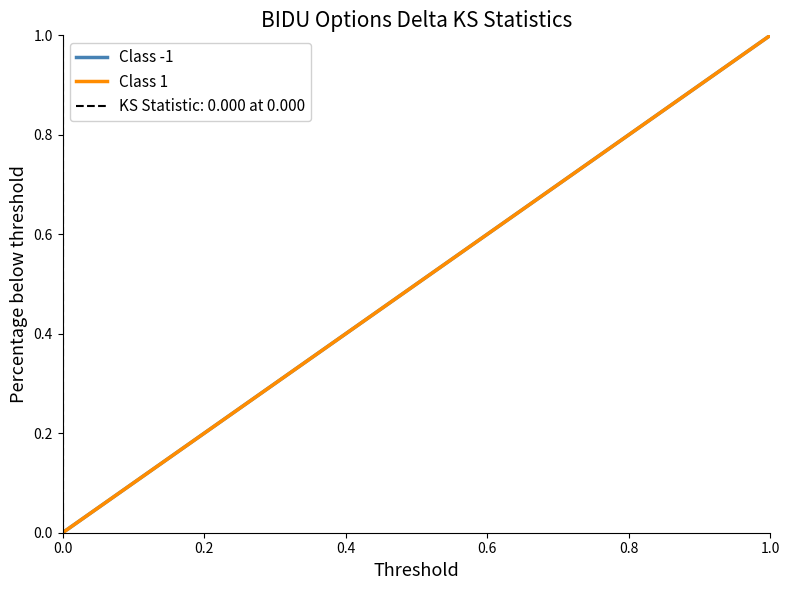

True or false: Class -1 has a value of 0.4 at 0.0.

False